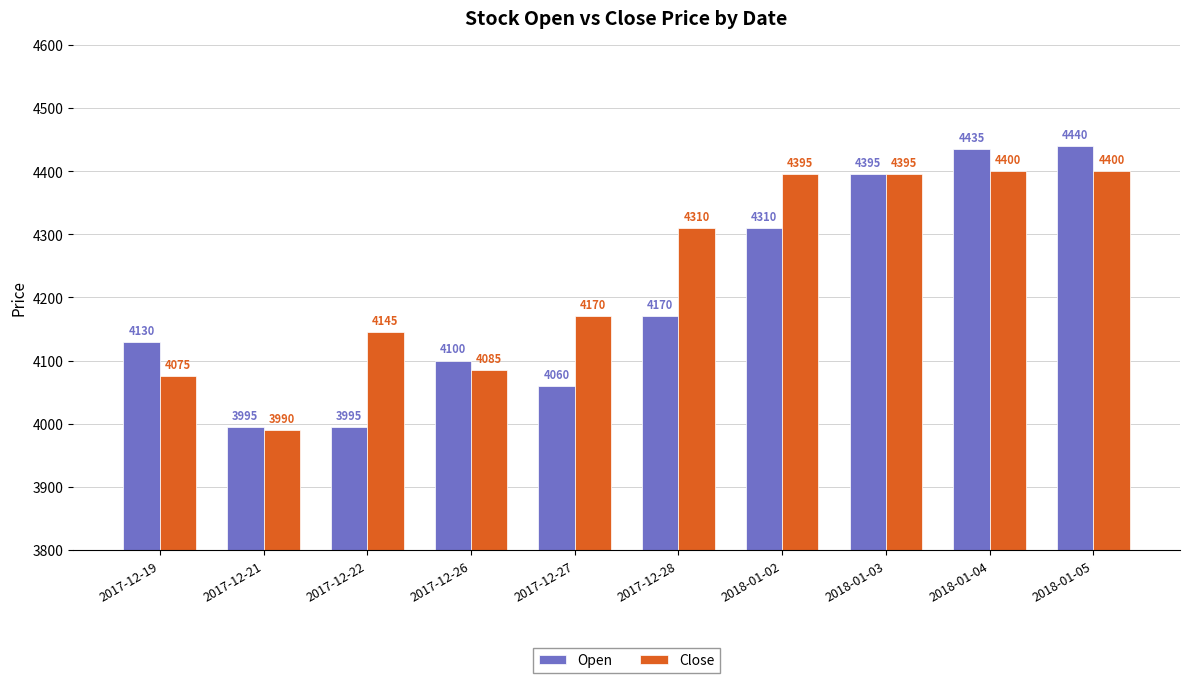

What is the maximum value shown in the chart?

4440